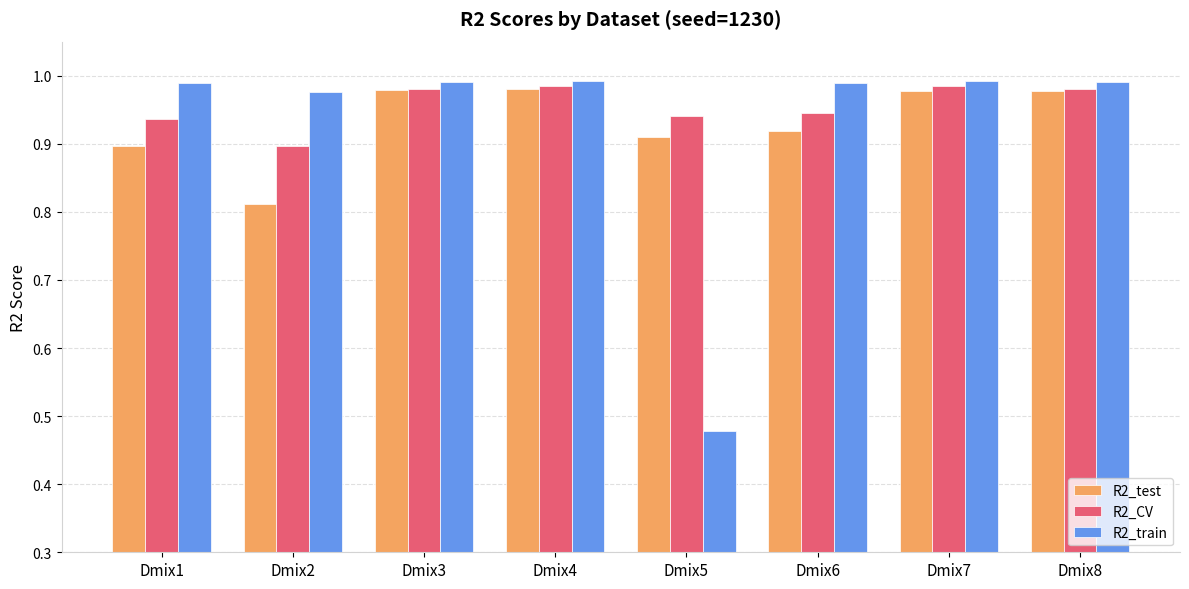

At Dmix5, list the series in order from largest to smallest.

R2_CV, R2_test, R2_train